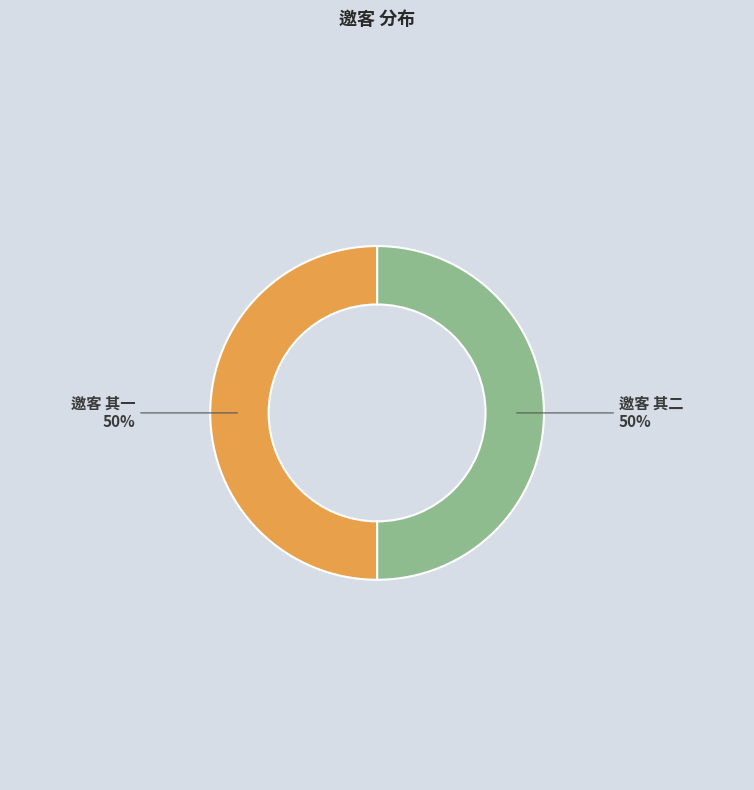

To the nearest percent, what percentage of the pie is 邀客 其二?

50%